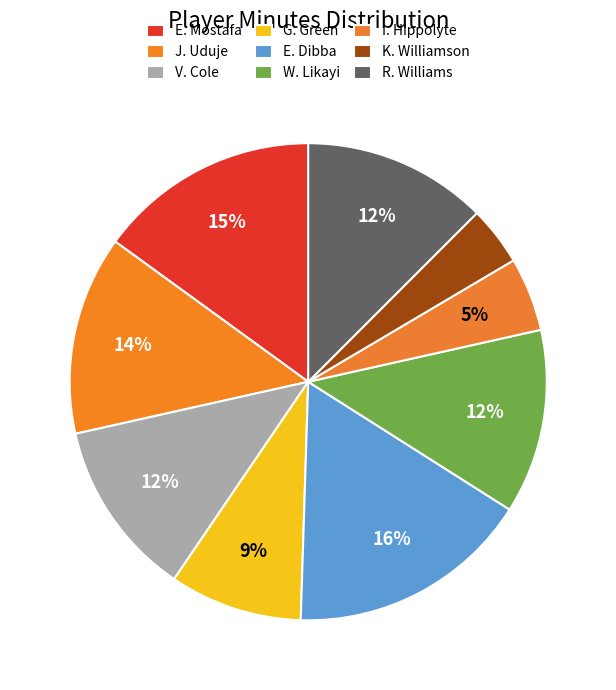

How many slices are in this pie chart?

9